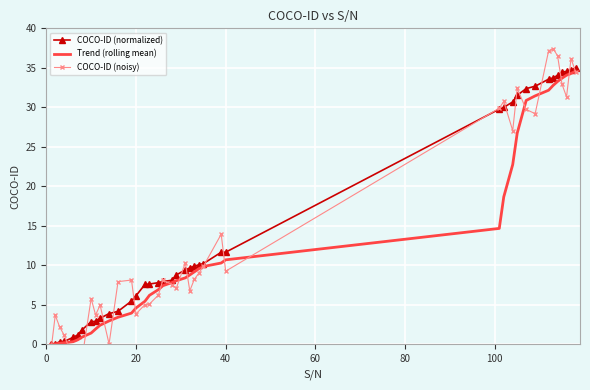

Reading right to left, transcribe all the data shown in this chart.

COCO-ID (normalized): 35.0	34.7	34.5	34.5	34.1	33.7	33.6	32.7	32.4	31.5	30.7	30.0	29.8	11.7	11.6	10.2	10.1	9.9	9.6	9.4	8.8	8.1	7.9	7.8	7.6	7.6	6.1	5.5	4.2	3.9	3.3	2.9	2.9	1.8	1.2	0.9	0.4	0.3	0.1	0.0
Trend (rolling mean): 34.6	34.3	34.1	33.7	33.3	32.8	32.2	31.4	30.9	26.7	22.7	18.7	14.7	10.7	10.3	9.8	9.6	9.2	8.8	8.4	8.0	7.8	7.4	6.9	6.2	5.4	4.6	3.9	3.4	2.9	2.4	1.9	1.4	0.9	0.6	0.3	0.2	0.1	0.0	0.0
COCO-ID (noisy): 34.5	36.2	31.3	32.9	36.5	37.4	37.2	29.2	29.7	32.4	27.0	30.7	29.9	9.3	13.9	9.8	9.0	8.2	6.8	10.3	7.1	7.5	8.1	6.2	5.1	5.0	3.8	8.1	7.9	0.0	5.0	3.7	5.8	-1.7	-1.6	-1.9	1.1	2.2	3.7	-1.0